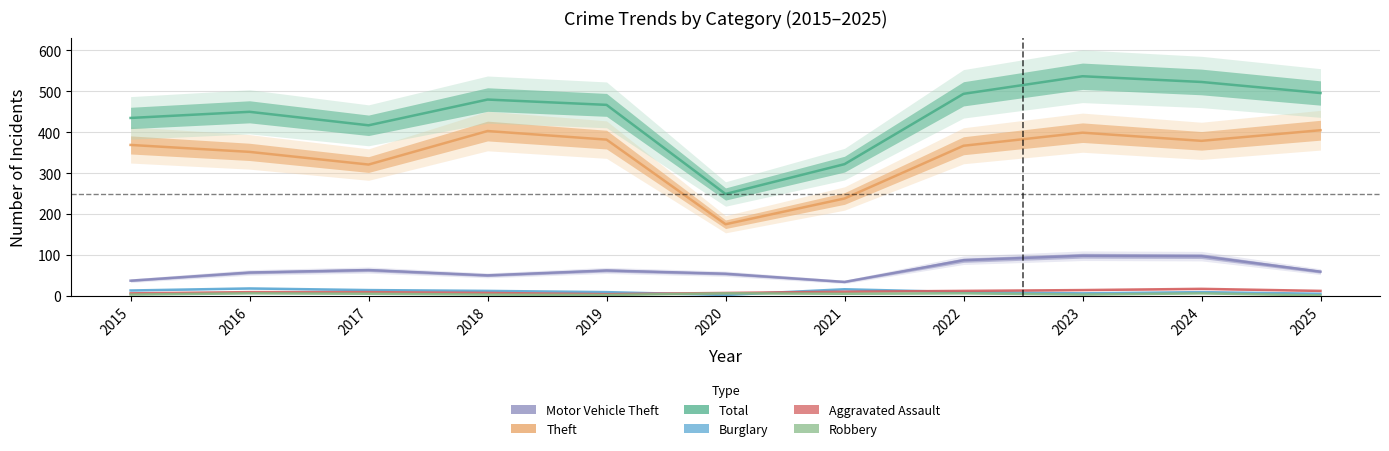

True or false: Robbery has a value of 9 at 2024.

False